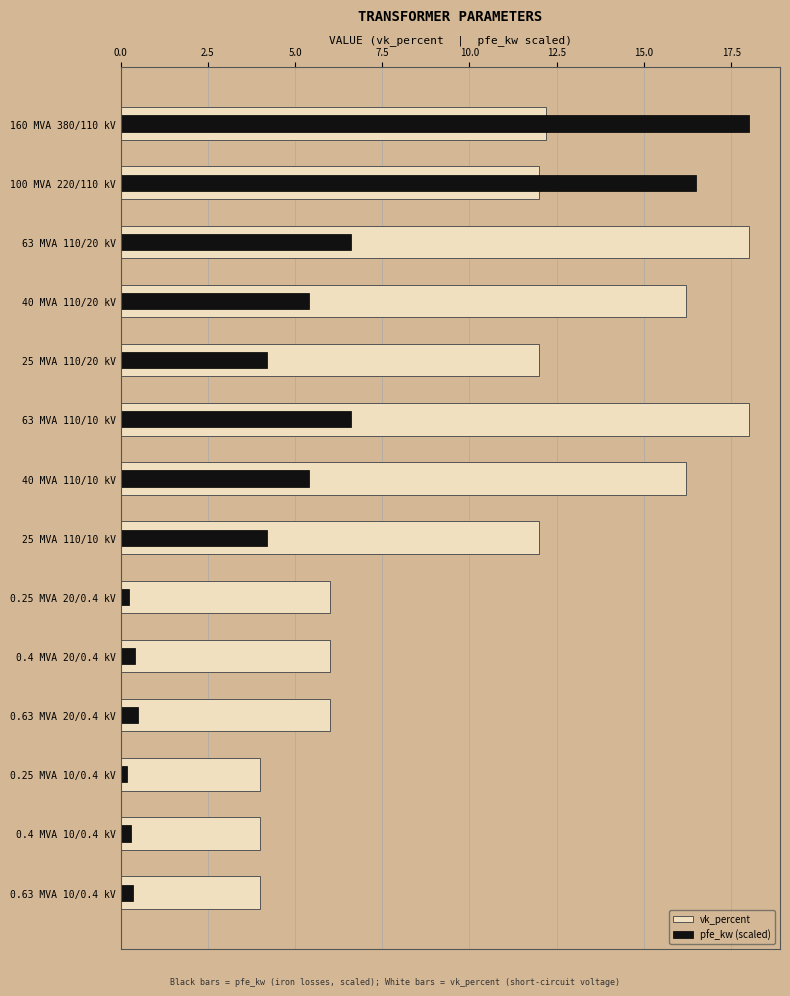

What is the value of the vk_percent bar at the 11th from the left?

6.0